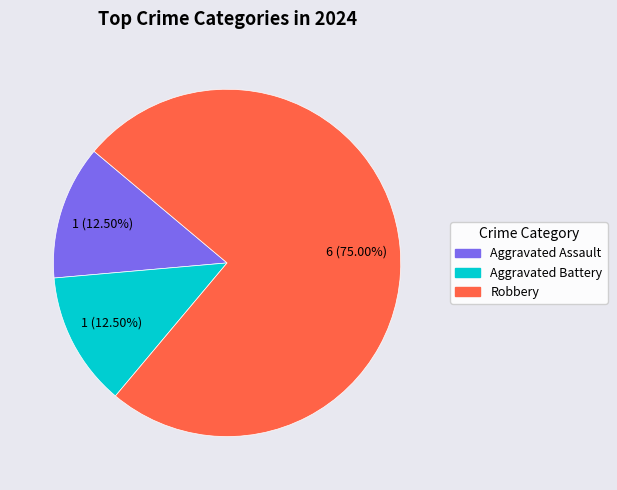

Is there a majority slice in this chart?

Yes